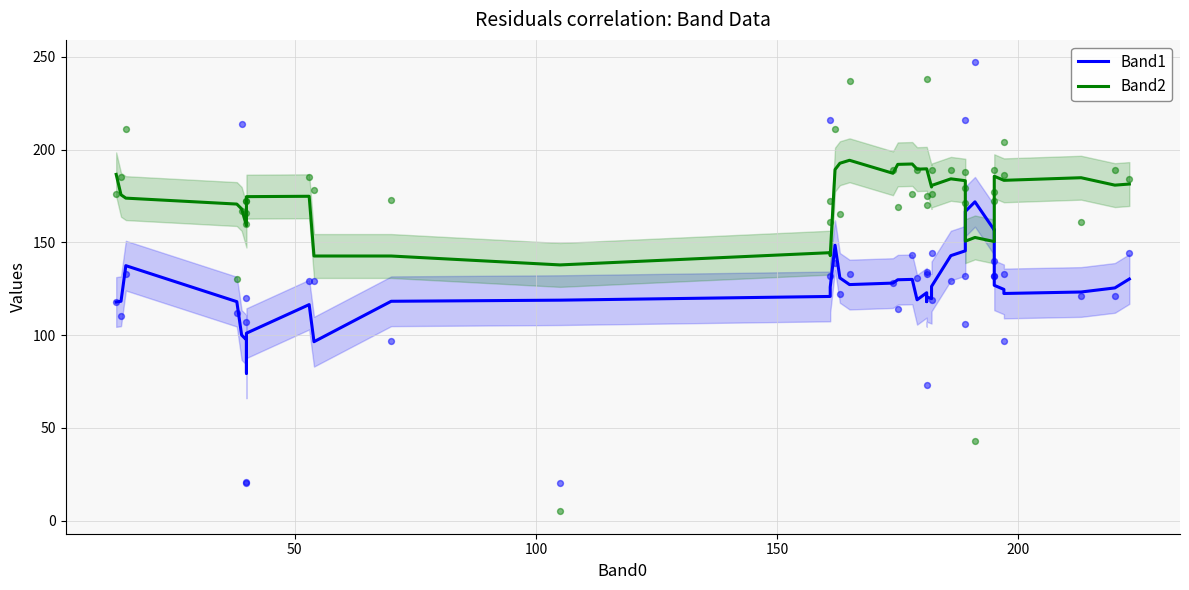

Which series has the largest Y range (max minus min)?

Band1